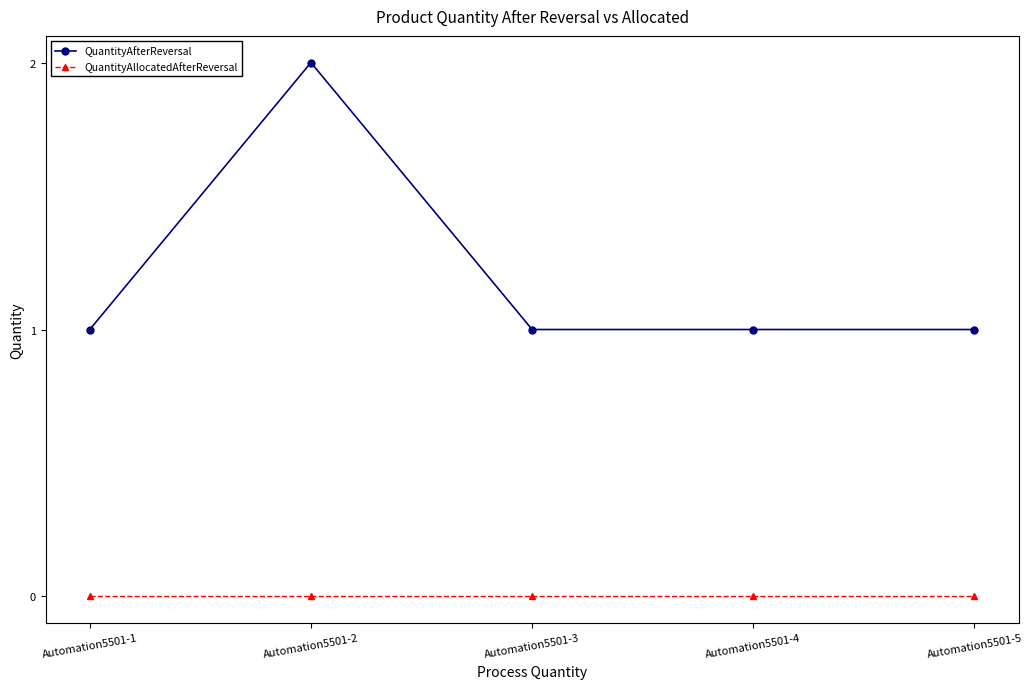

How many QuantityAfterReversal values are between 1 and 2?

5